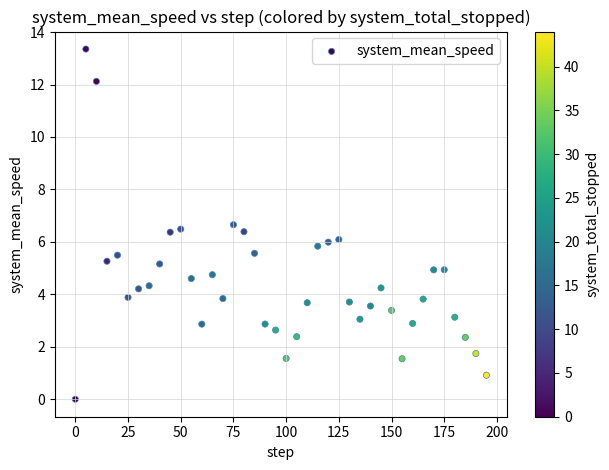

What is the range of Y values (max minus min)?

13.4